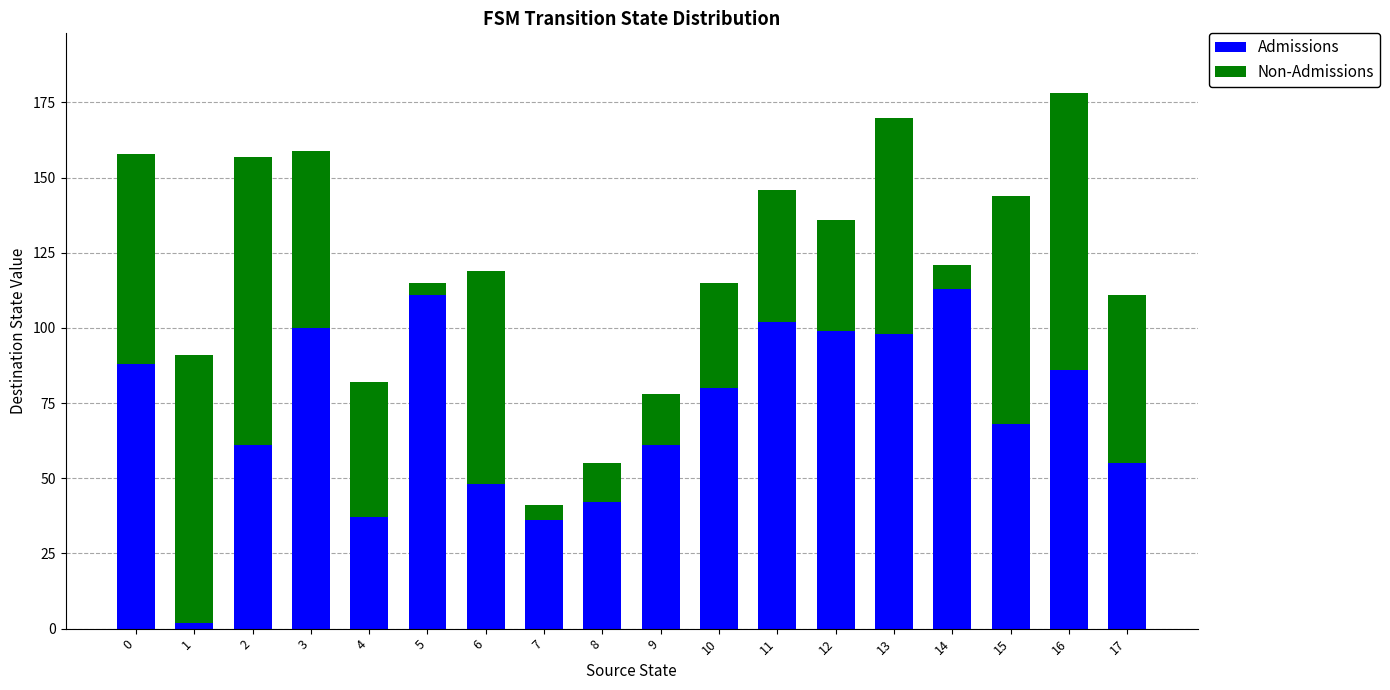

True or false: Admissions has a value of 81 at 6.

False